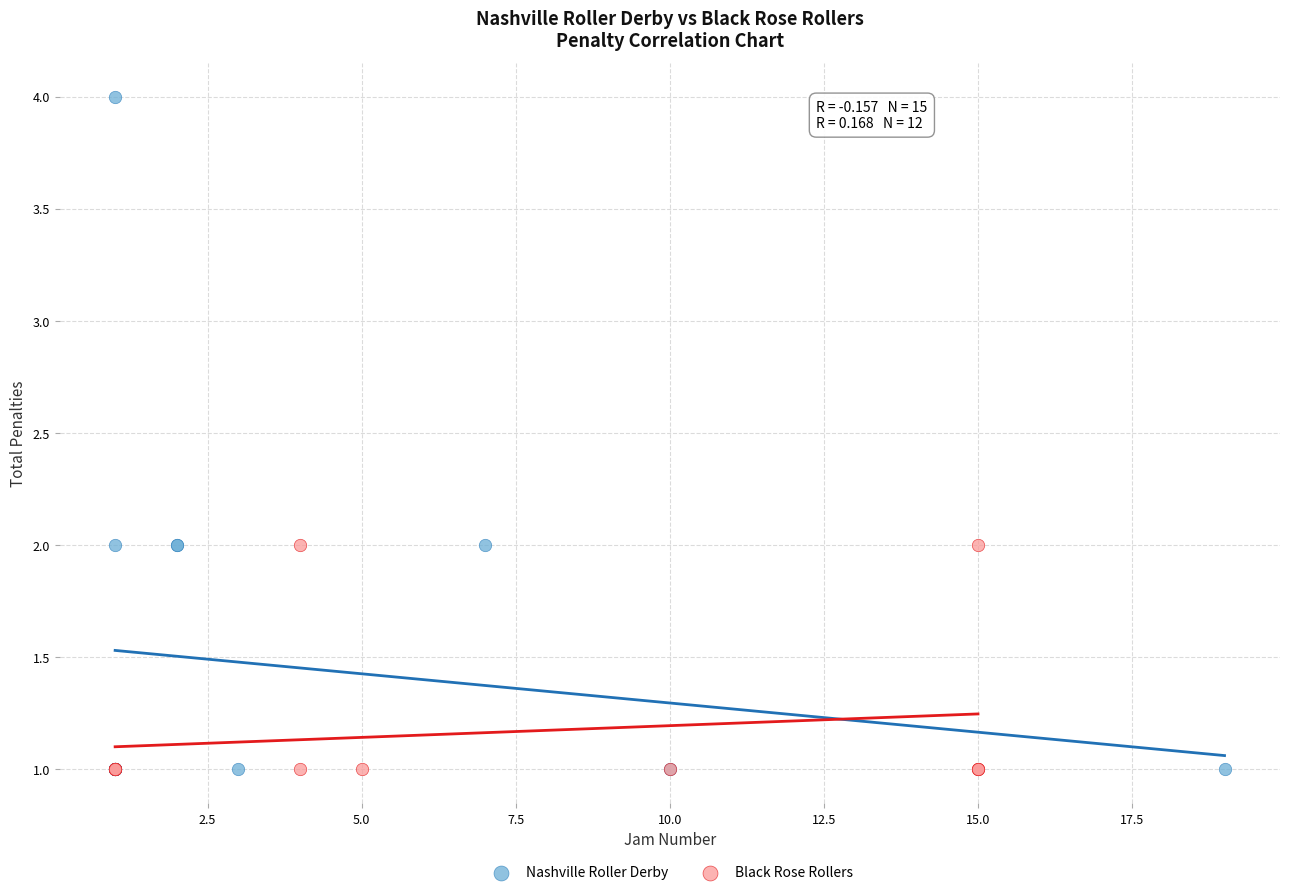

What are all the series names shown in the legend?

Nashville Roller Derby, Black Rose Rollers